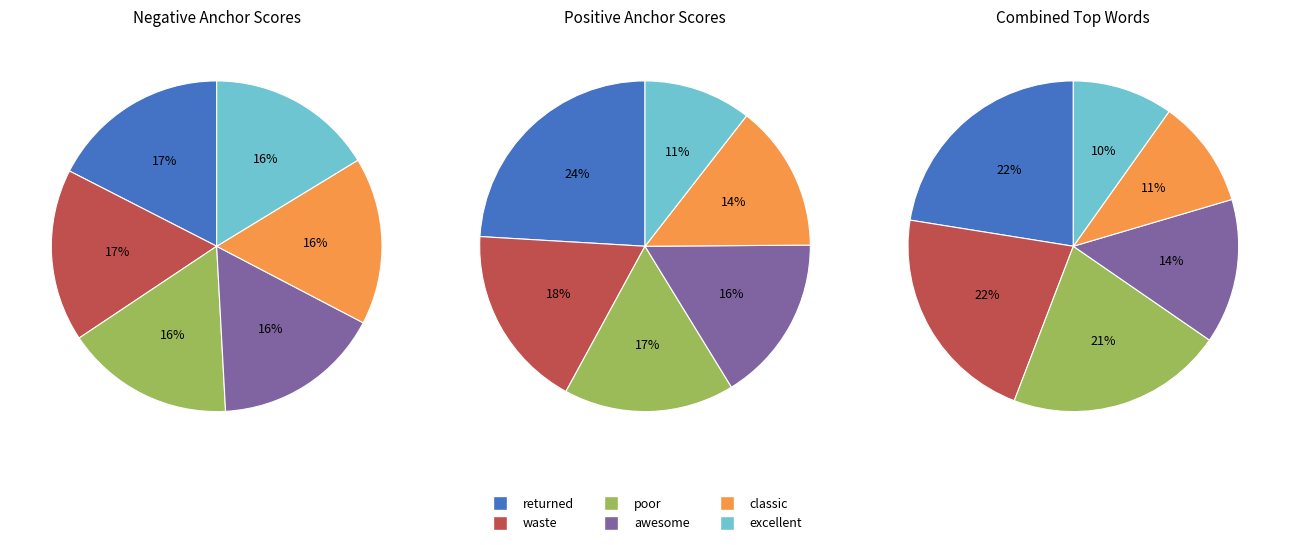

Is the sum of 3 and 0 greater than half?

No